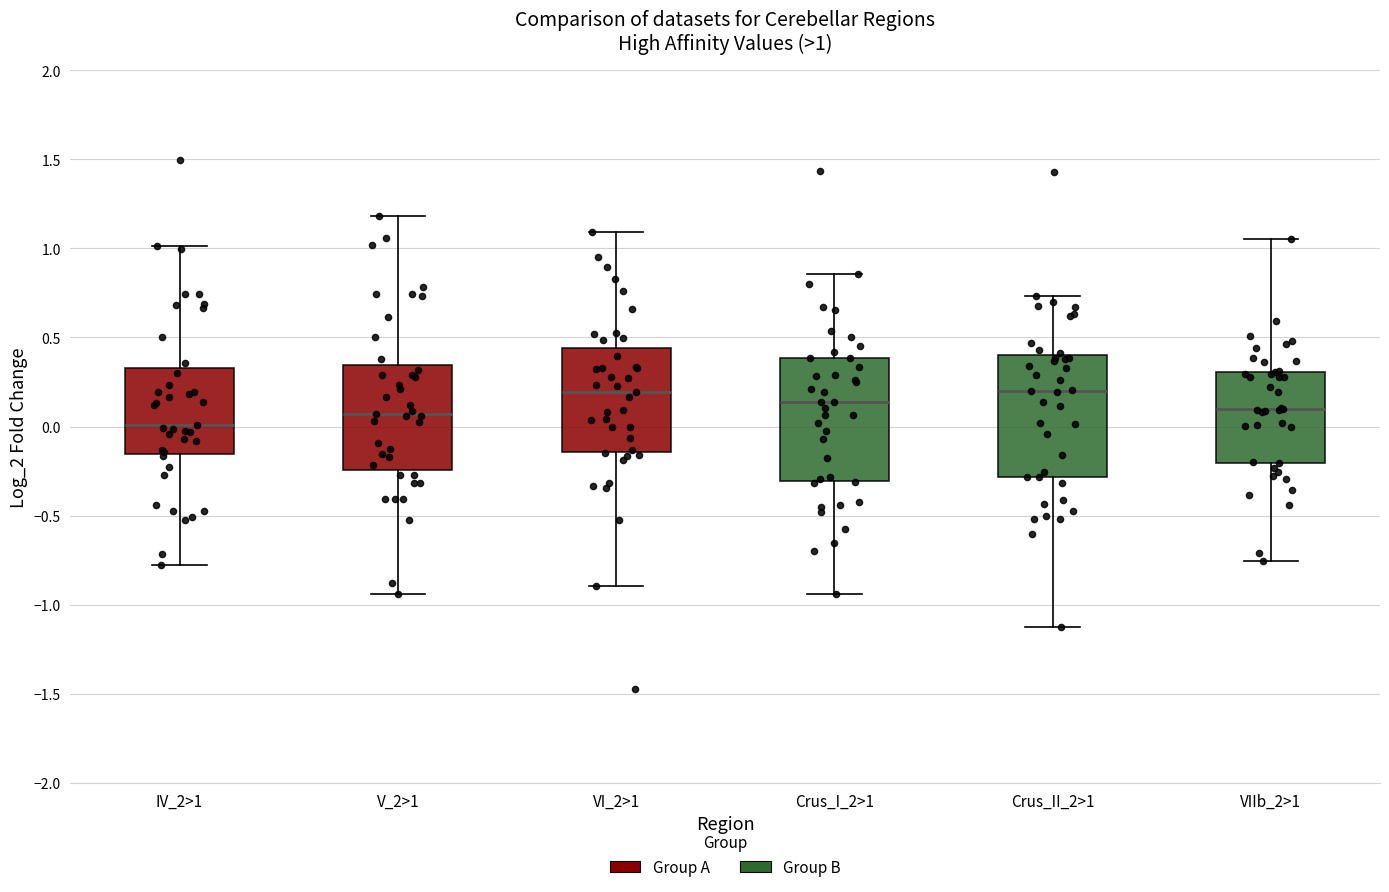

Which box has the lowest median line?

IV_2>1